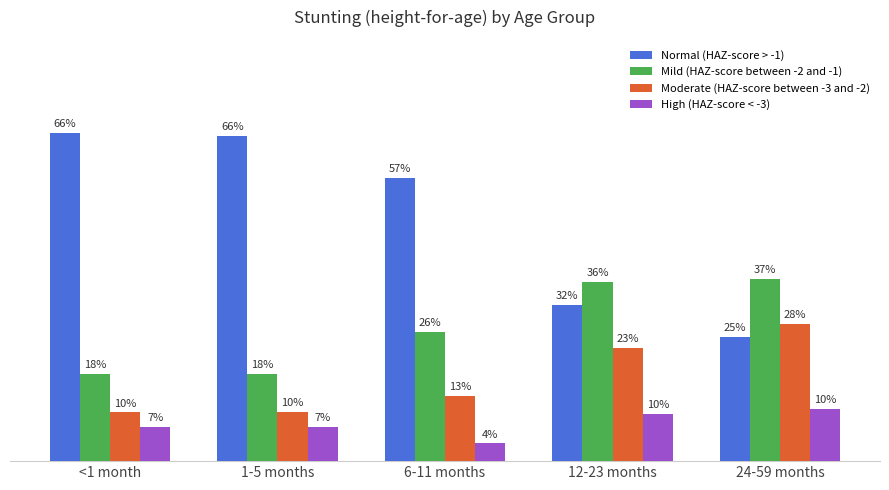

Are the bars grouped side by side (vs. stacked)?

Yes